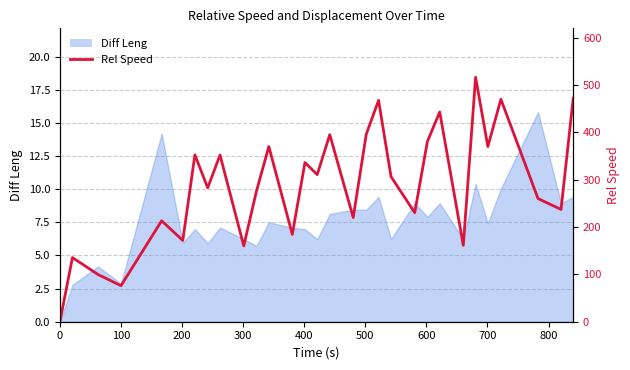

What is the label of the 4th point from the left?

300